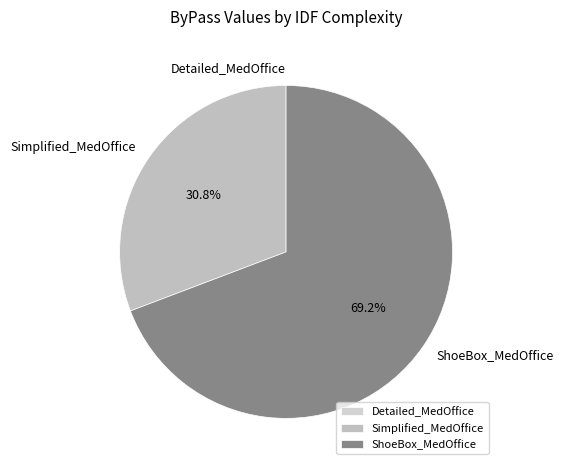

Between Simplified_MedOffice and ShoeBox_MedOffice, which is larger?

ShoeBox_MedOffice